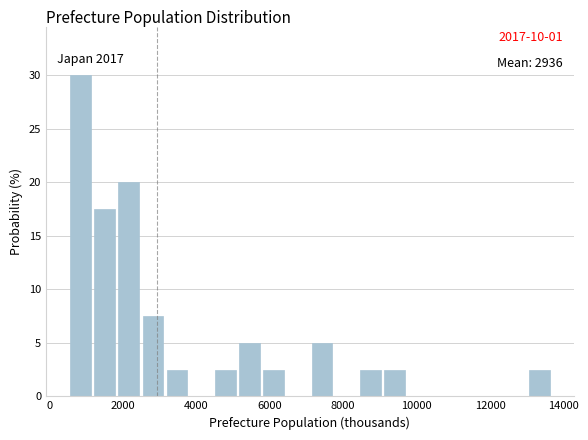

Around what value on the x-axis is the tallest bar? Give the approximate position of its centre, as read against the axis.

800